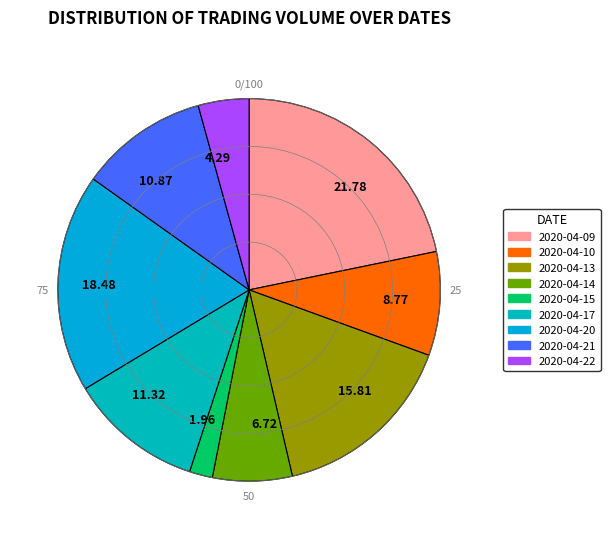

What is the ratio of the value at 21.78 to the value at 10.87?

2.0